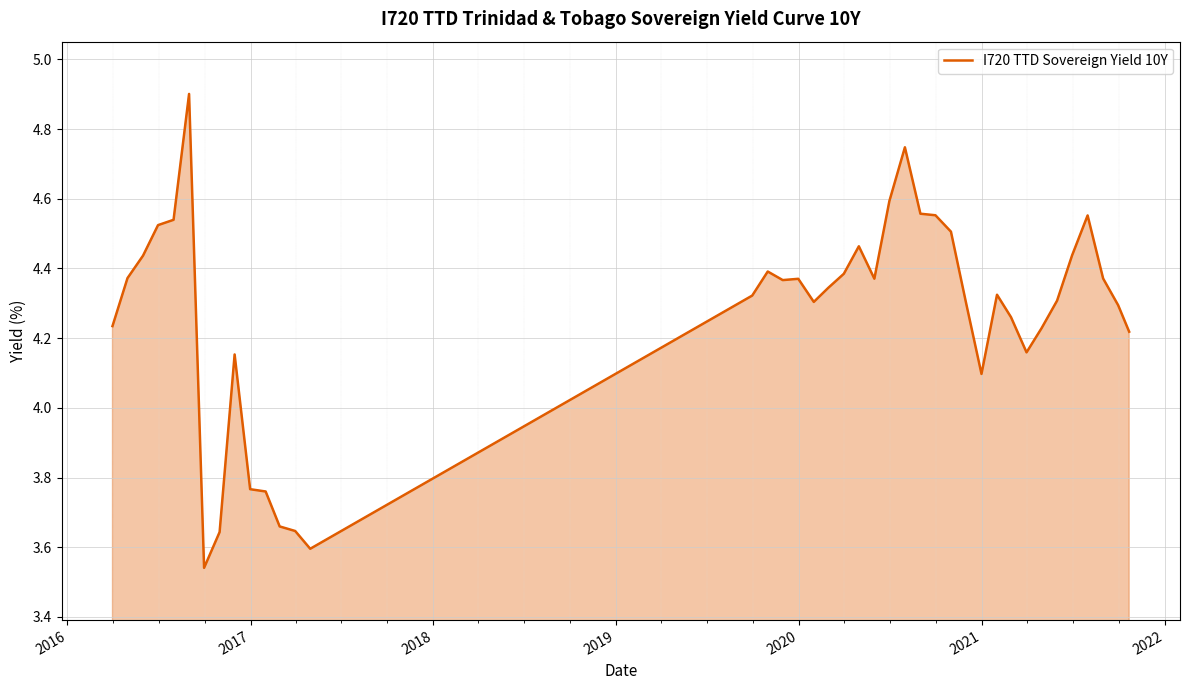

What is the difference between the maximum and minimum values?

1.4